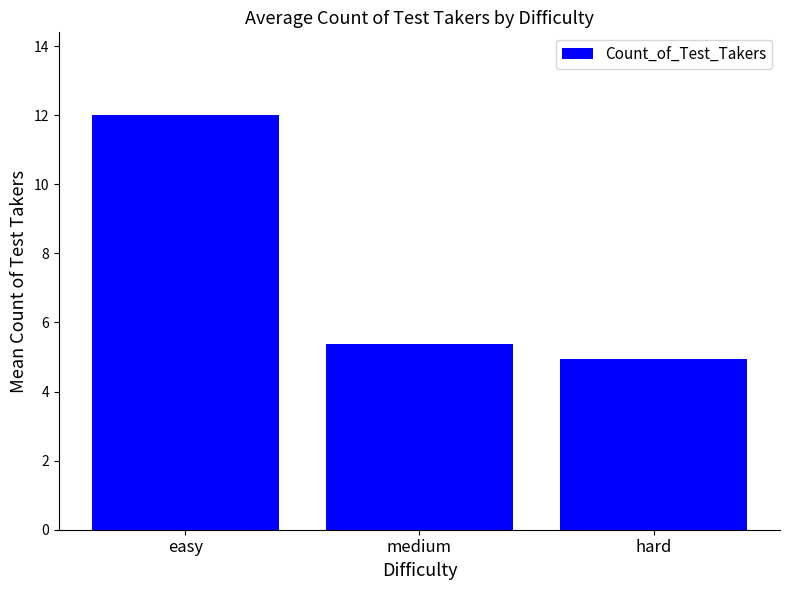

At which category does the chart reach its peak across all series?

easy